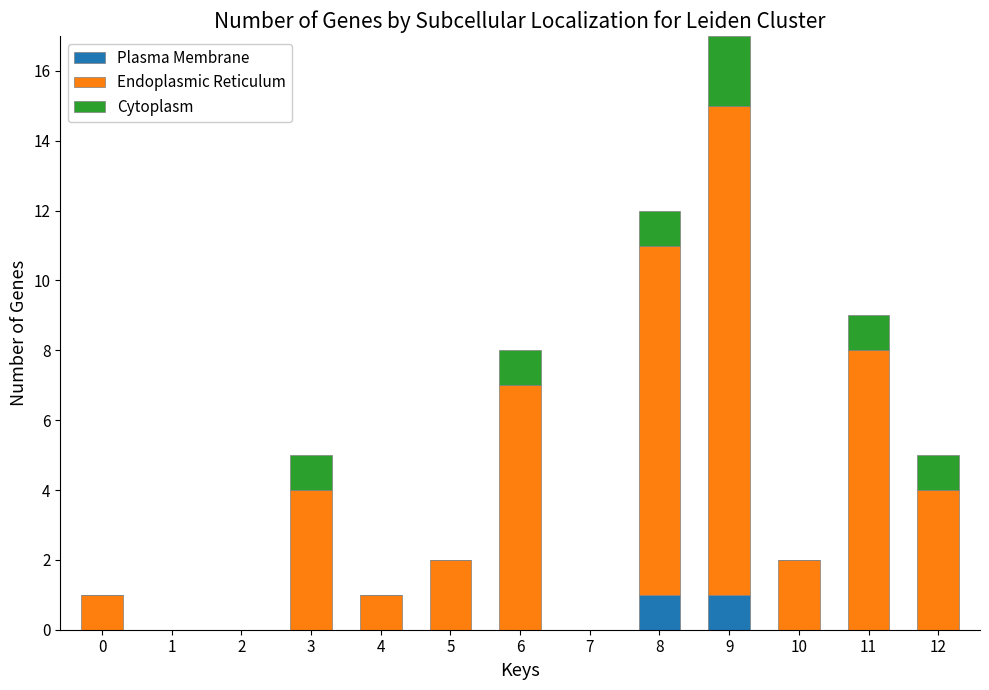

At which category is the sum across all series the highest?

9